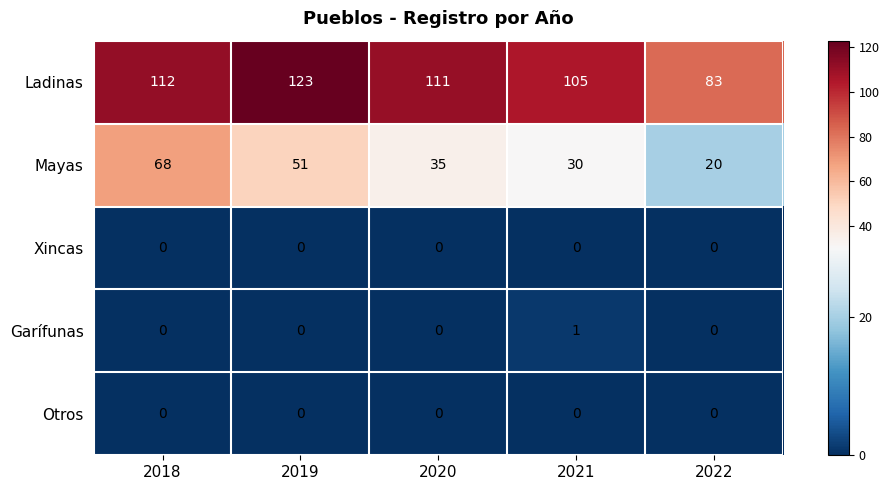

Is it true that Ladinas equals 19 at 2022?

False